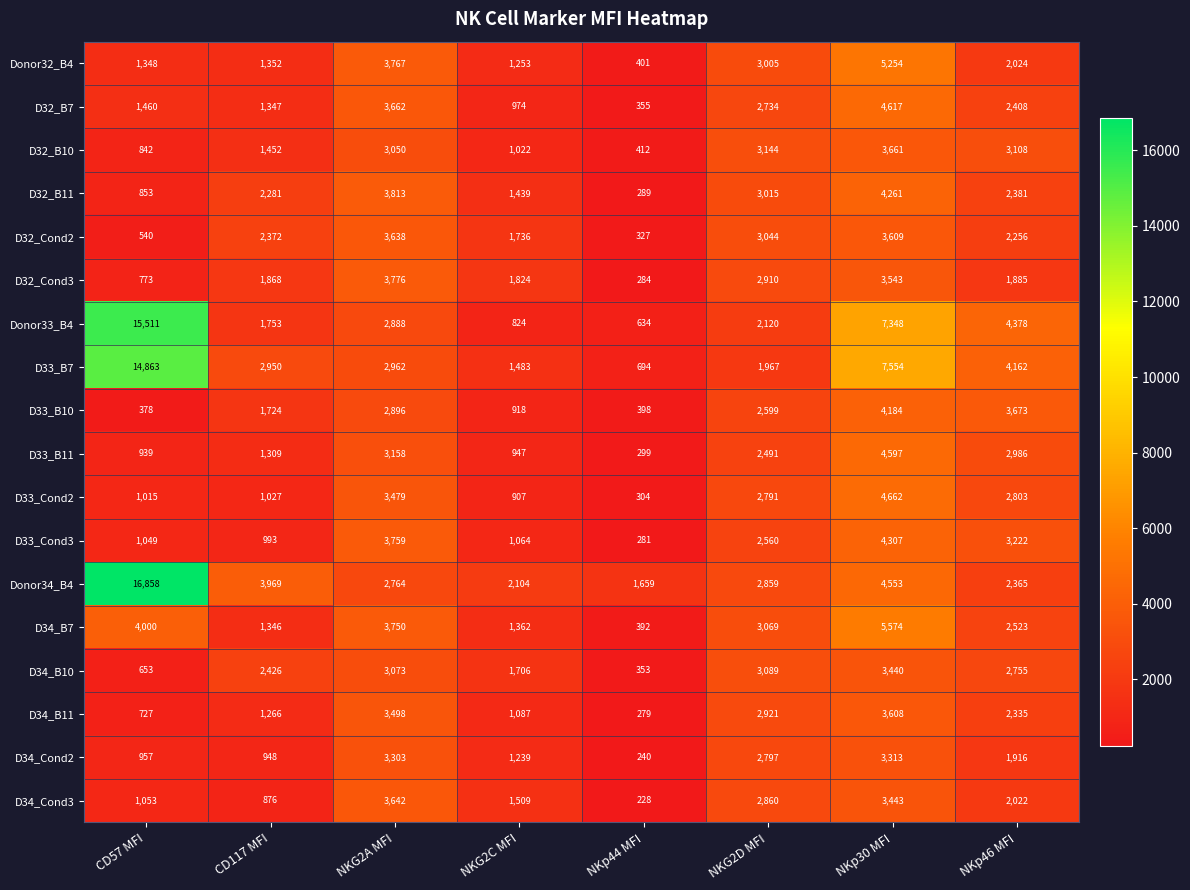

Which series has the largest total across all categories?

Donor34_B4